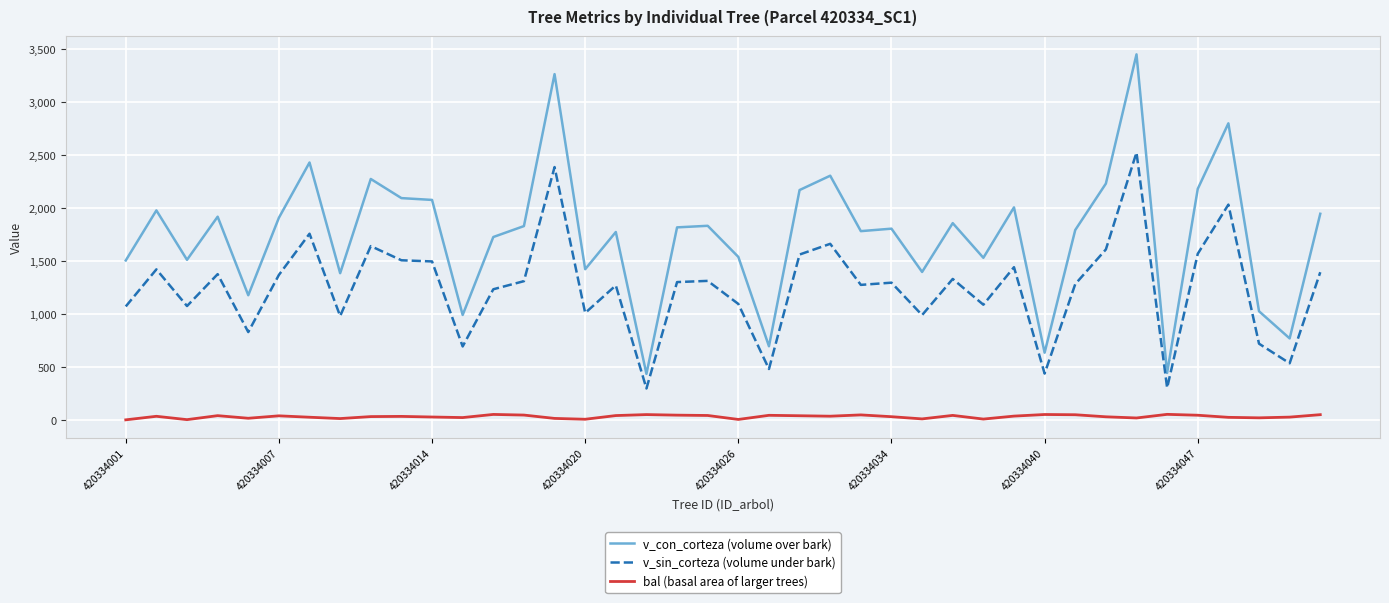

Which series has the largest range (max minus min)?

v_con_corteza (volume over bark)